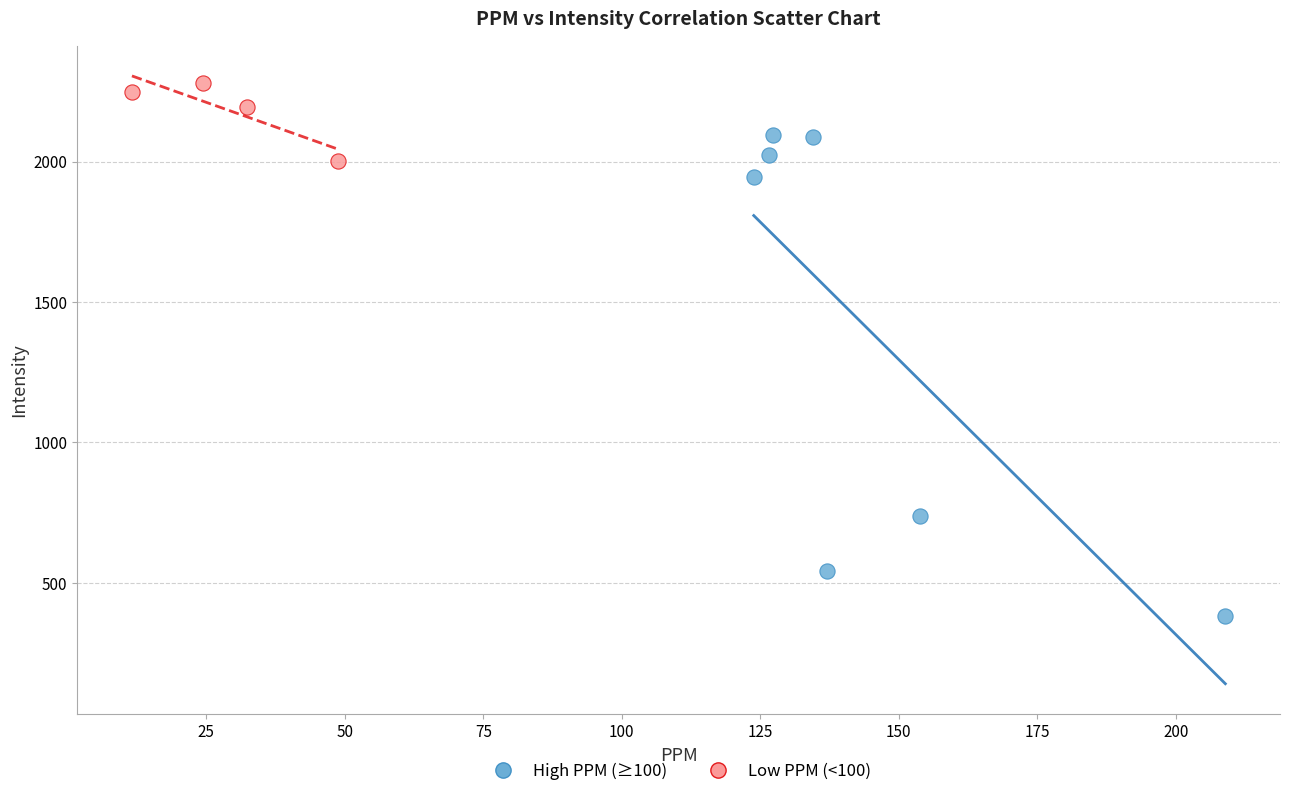

Which series contains the highest Y value?

Low PPM (<100)